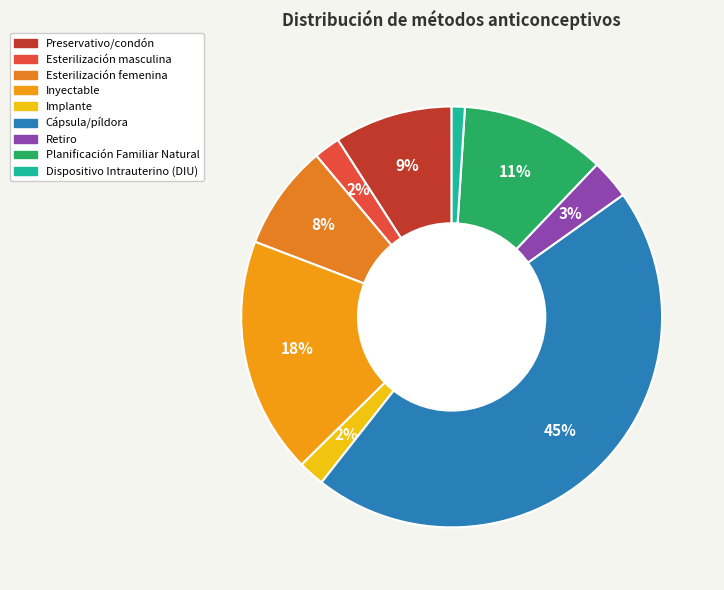

How many slices are in this pie chart?

9